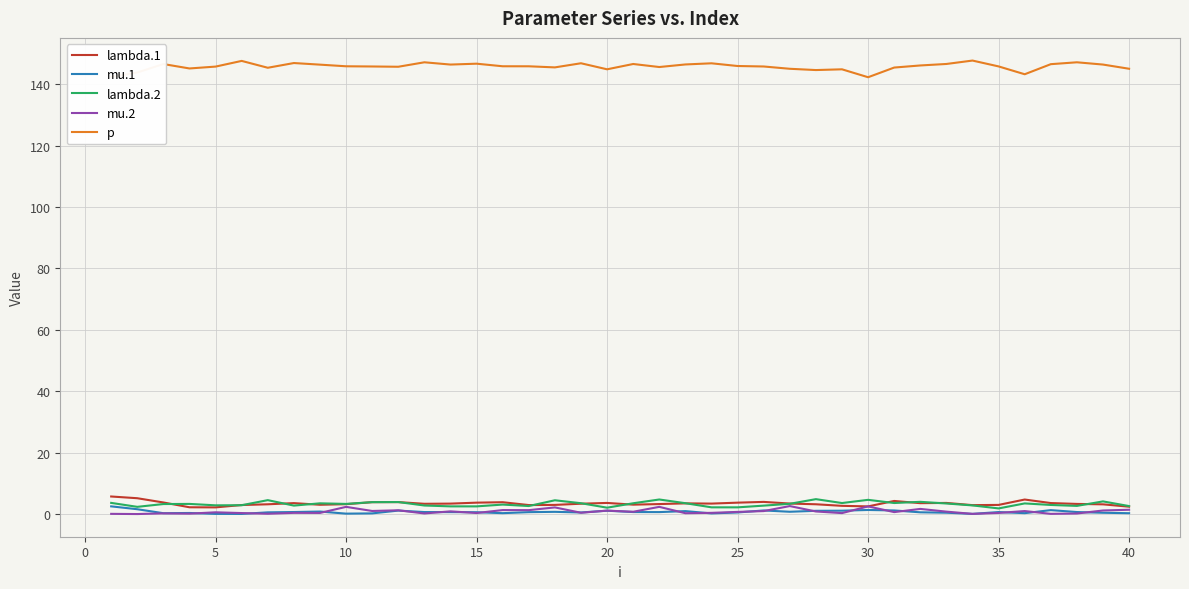

Which series has the largest total across all categories?

p